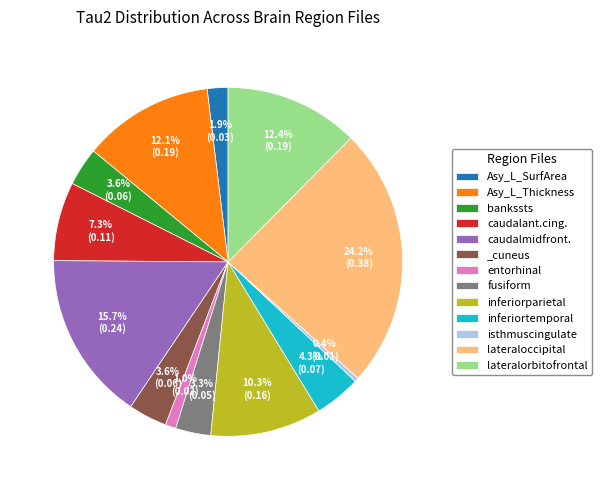

Between fusiform and Asy_L_Thickness, which is larger?

Asy_L_Thickness